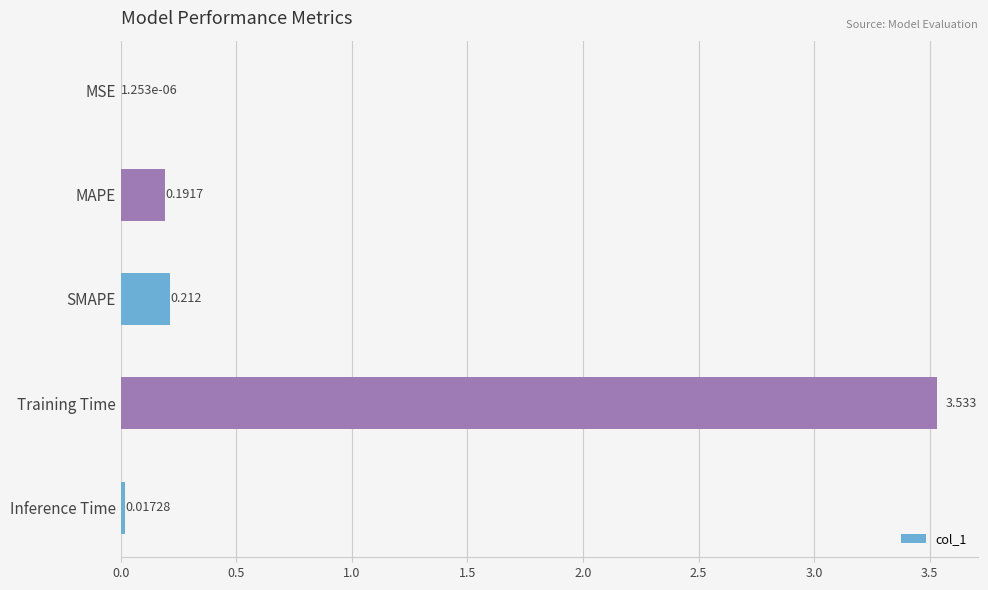

At which label is the value closest to 1?

SMAPE